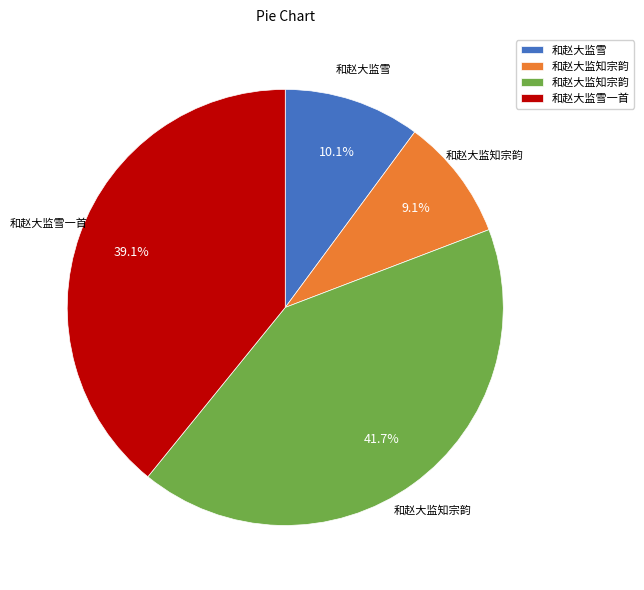

Count the number of slices in the pie.

4